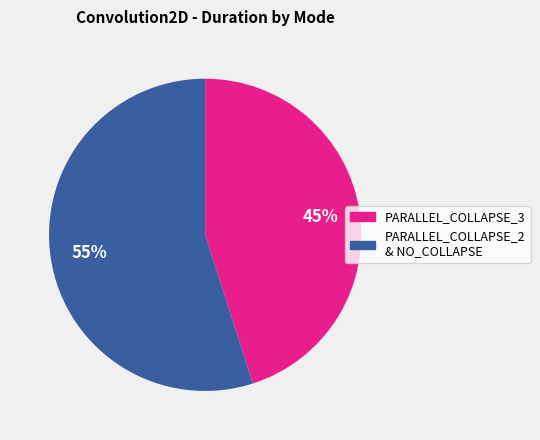

To the nearest percent, what is the average slice percentage?

50%